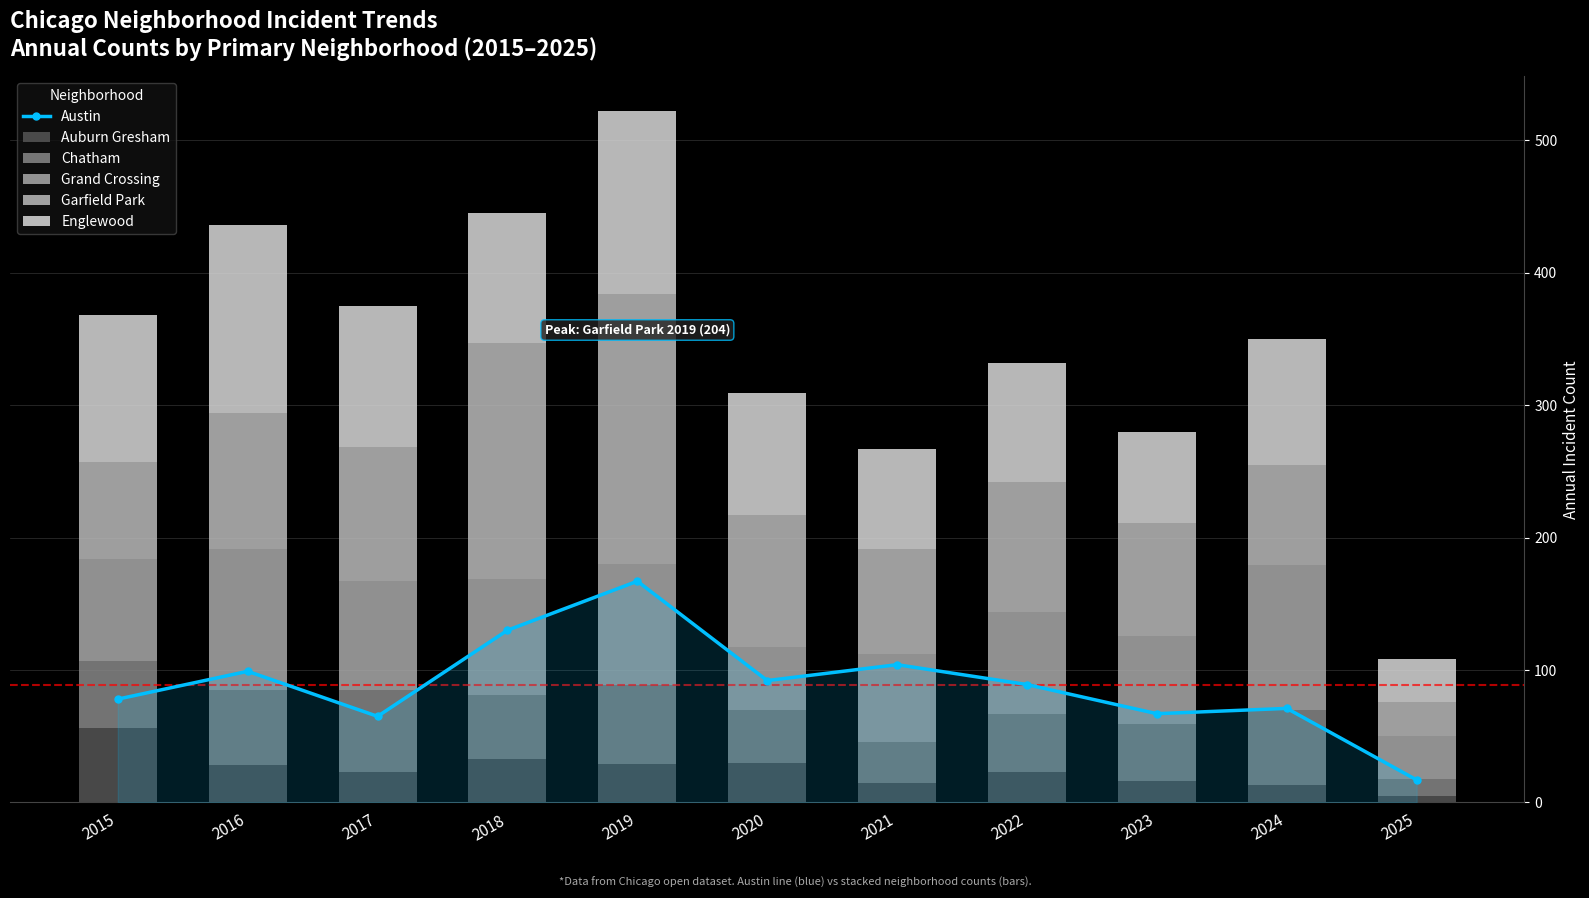

What is the highest value of the Auburn Gresham series?

56